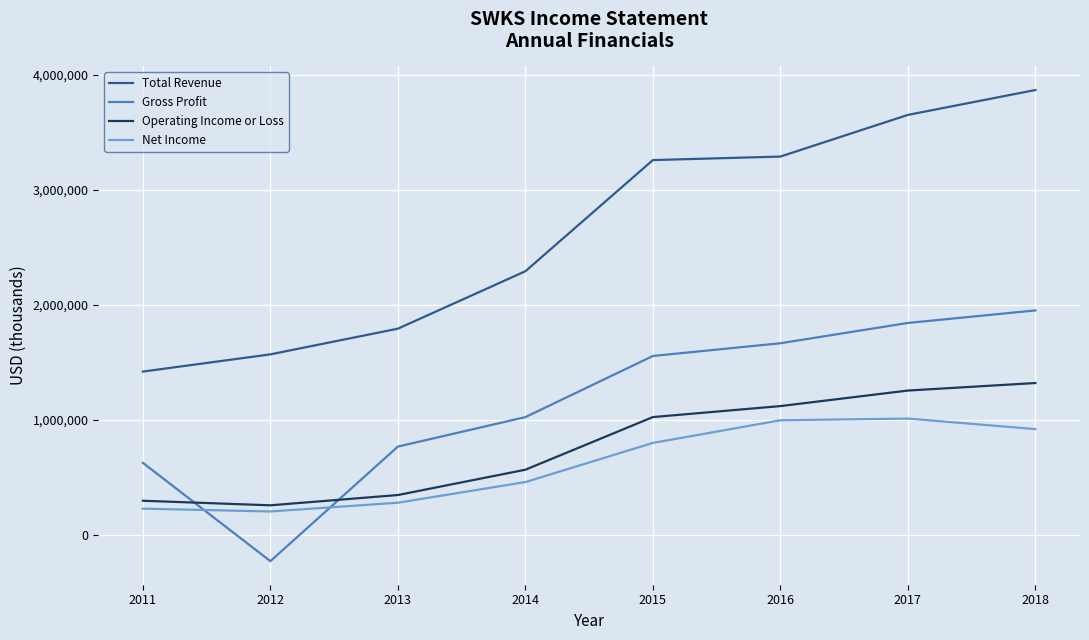

Is the value of Operating Income or Loss at 2017 greater than the value of Gross Profit at 2012?

Yes